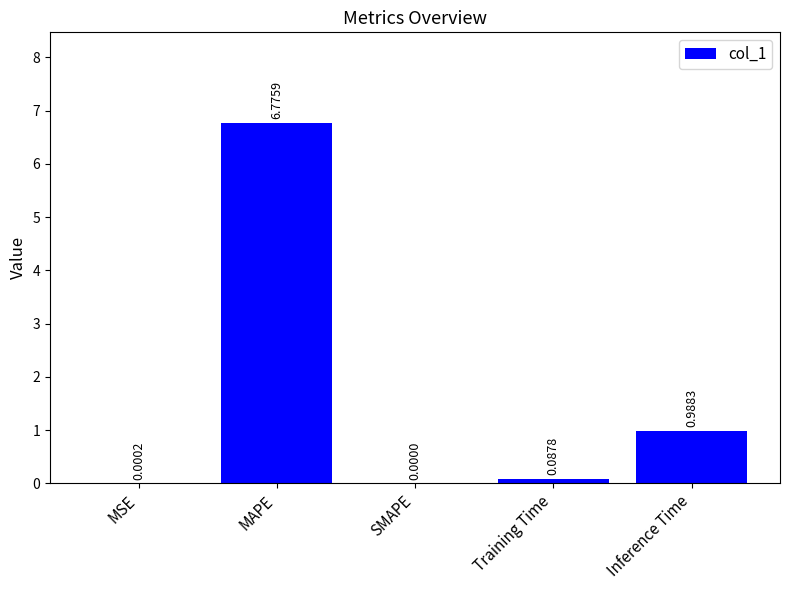

Where is the data nearest to the value 3?

Inference Time